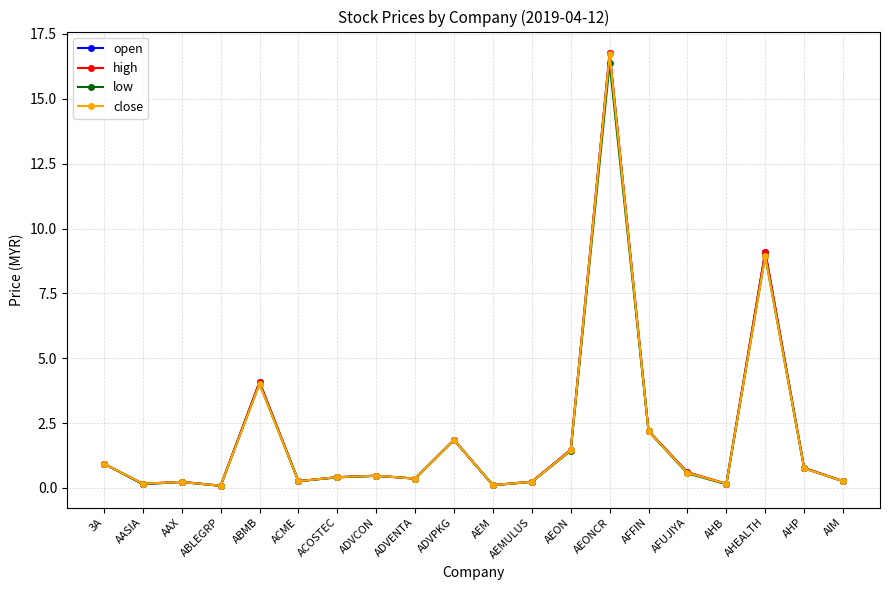

What is the difference between the close values at AAX and ACOSTEC?

0.2